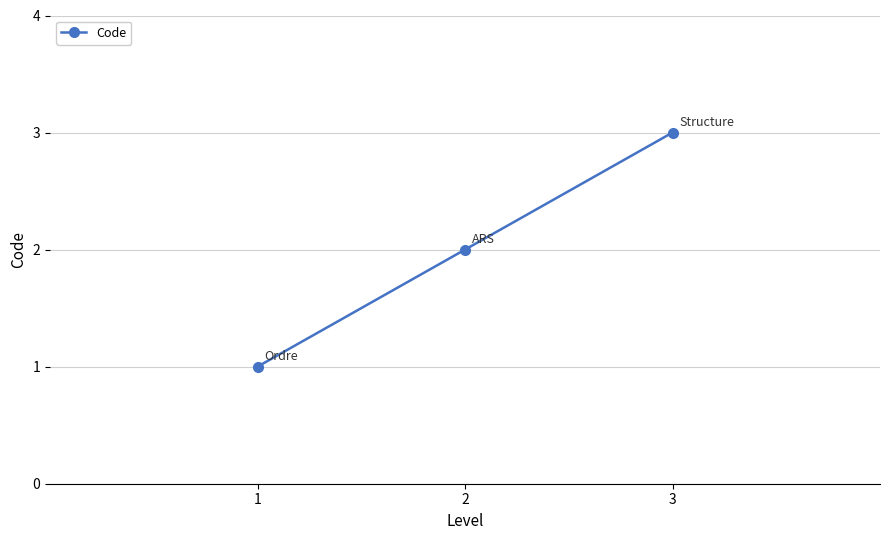

What is the smallest value displayed?

1